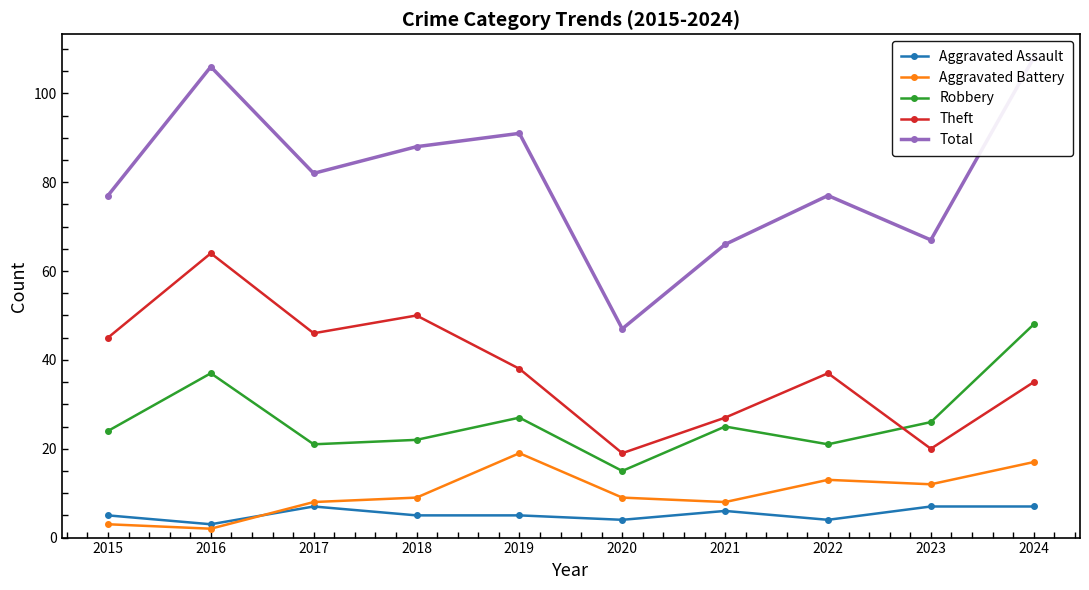

How many distinct data groups are displayed?

5